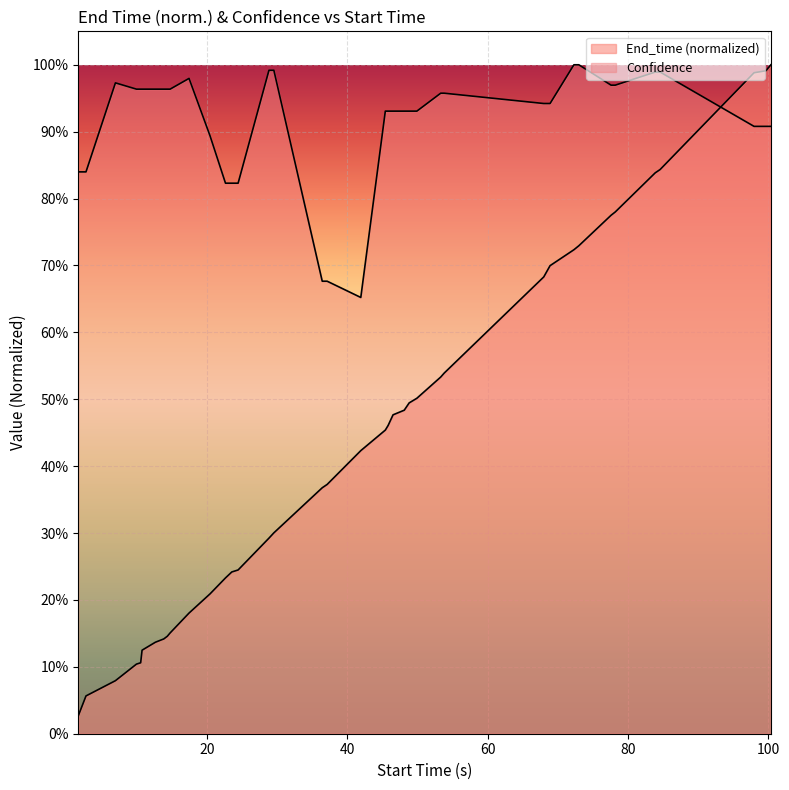

List the series in order of their peak value, highest first.

End_time, Confidence